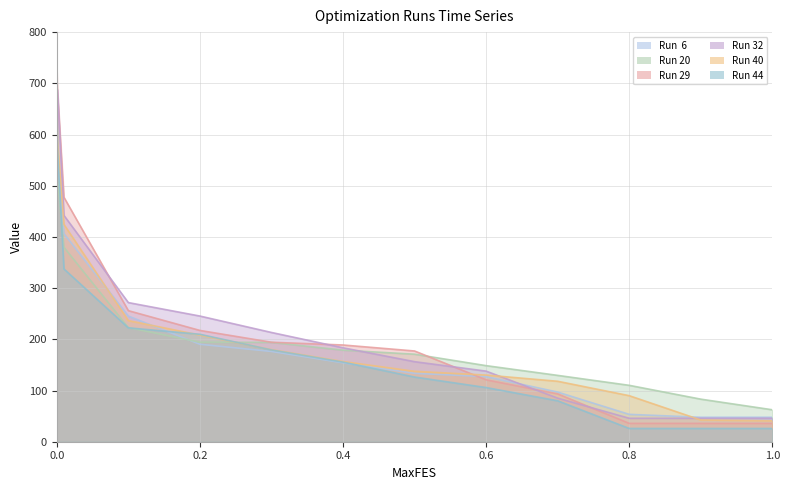

Which category has the lowest value in the Run 44 series?

1.0